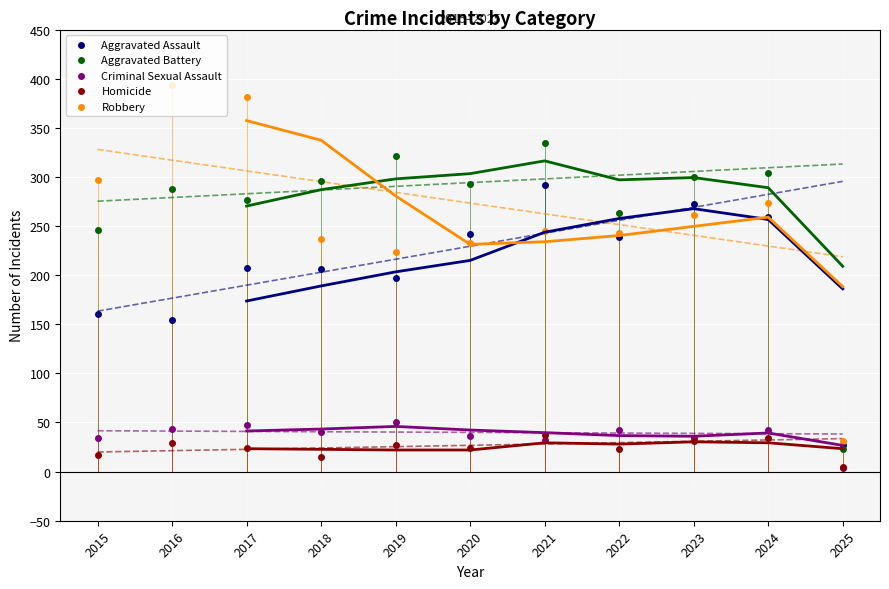

Which series has the widest spread of Y values?

Robbery